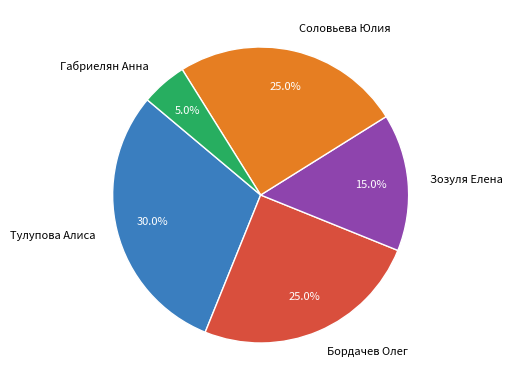

How many slices are in this pie chart?

5